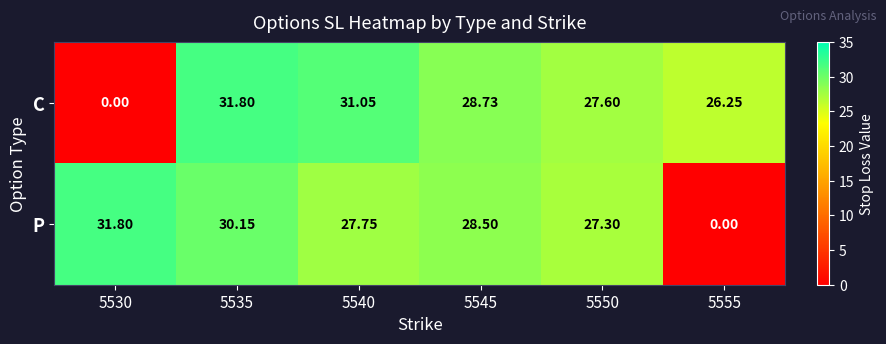

At 5545, list the series in order from largest to smallest.

C, P